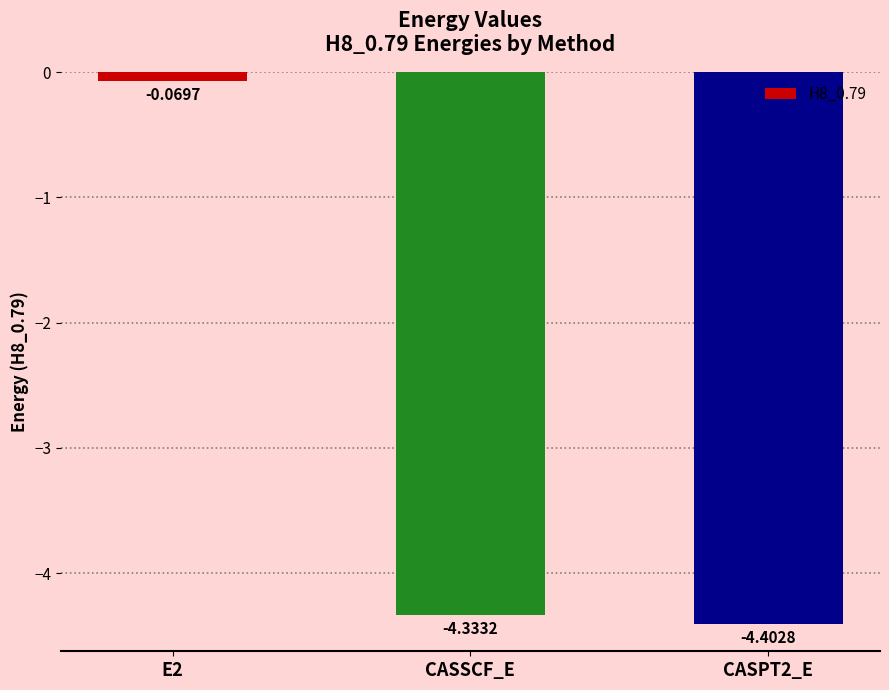

What is the difference between the maximum and minimum values?

4.3